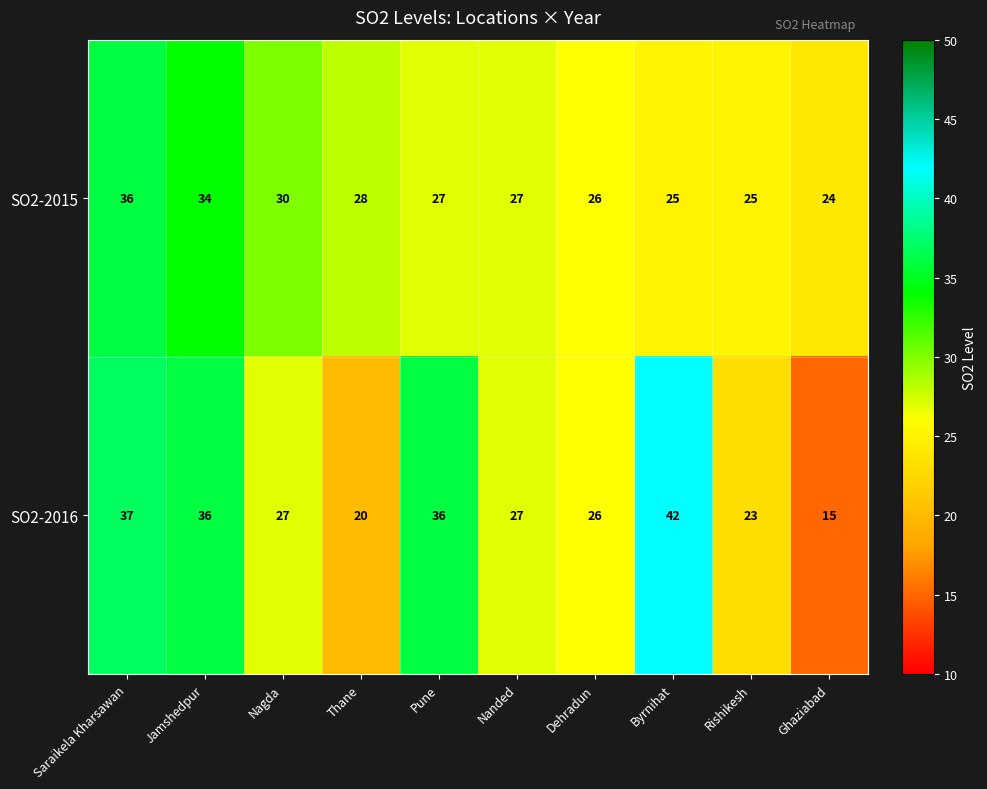

At Rishikesh, list the series in order from smallest to largest.

SO2-2016, SO2-2015